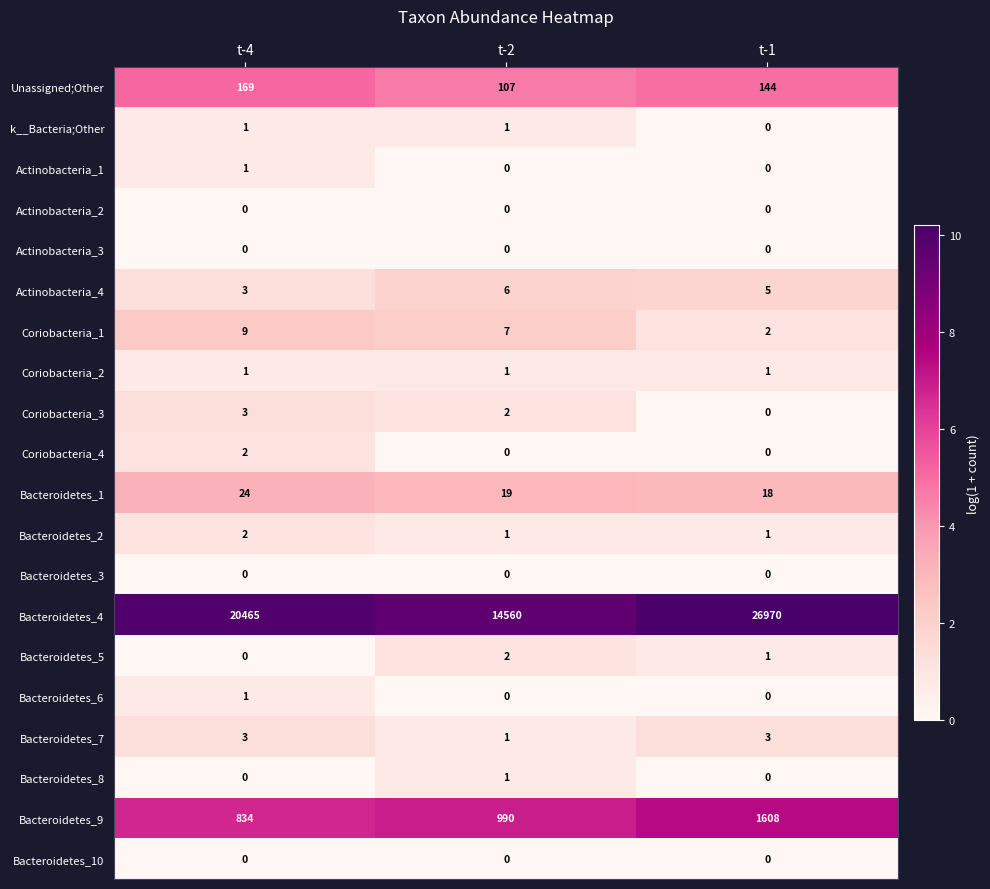

What is the sum of all Bacteroidetes_9 values?

3432